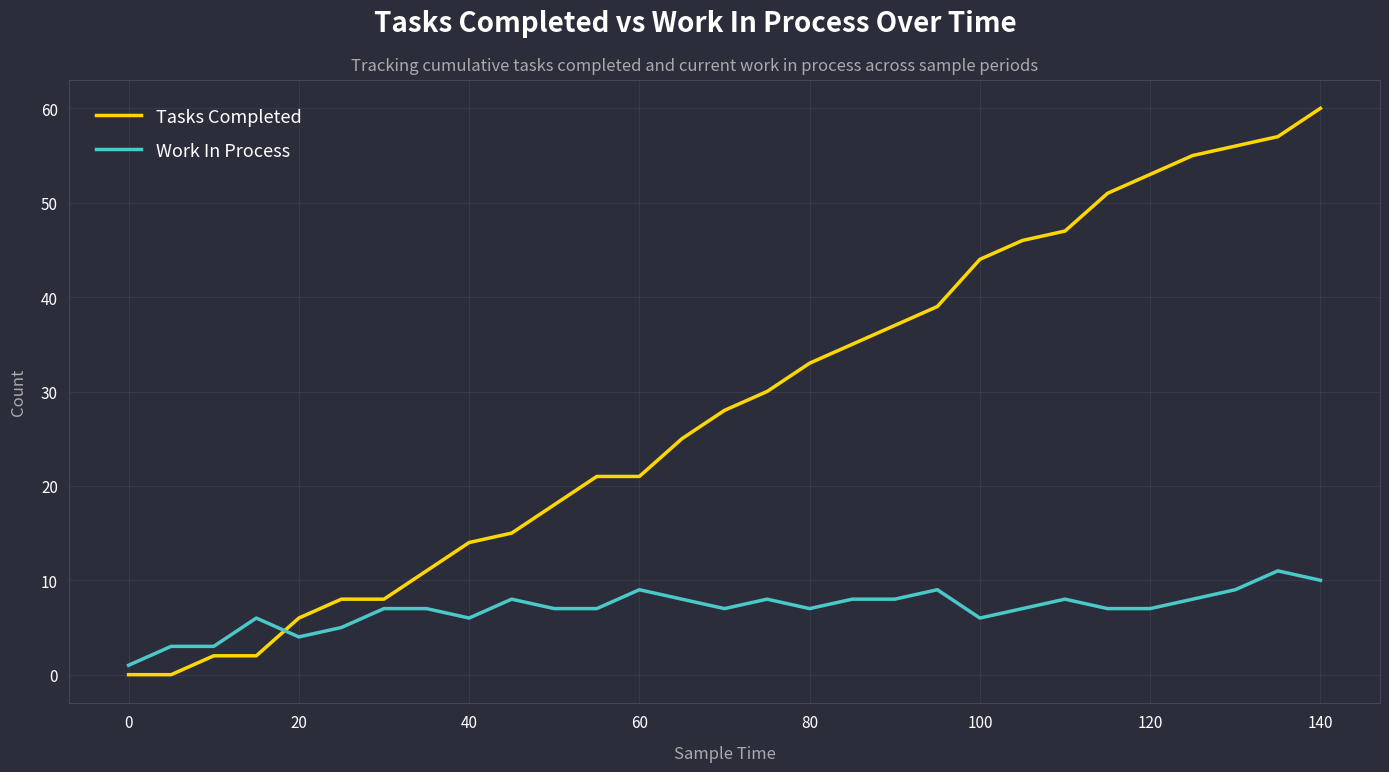

True or false: Tasks Completed and Work In Process cross at least once.

True